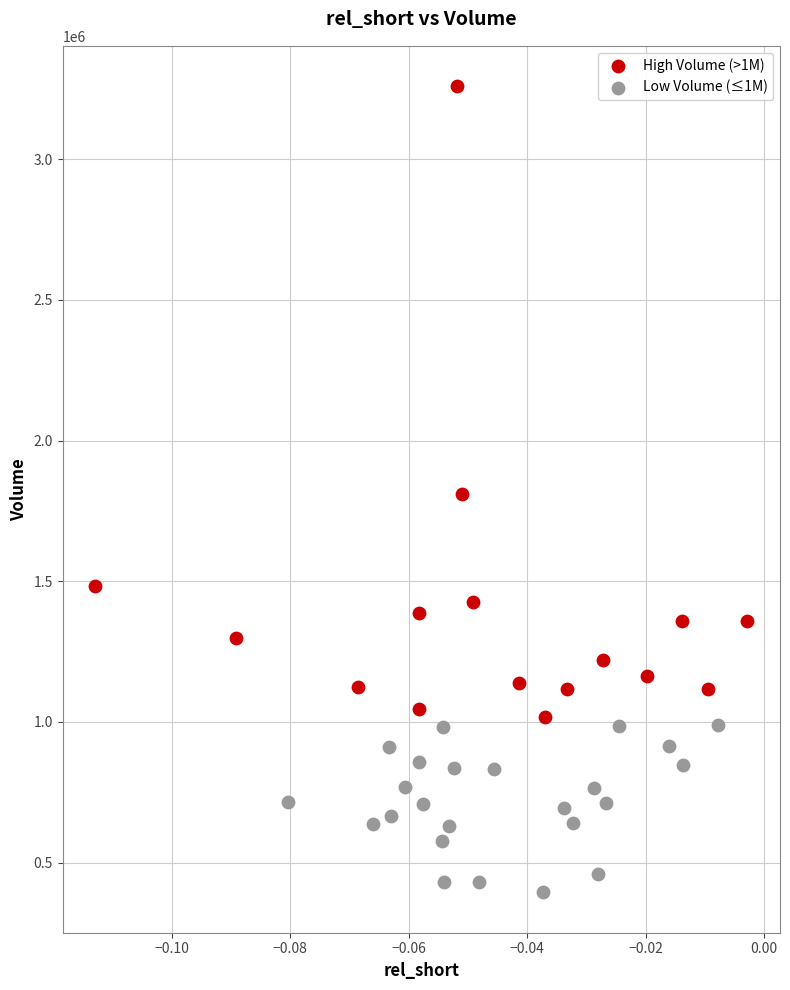

Which series reaches the maximum Y coordinate?

High Volume (>1M)